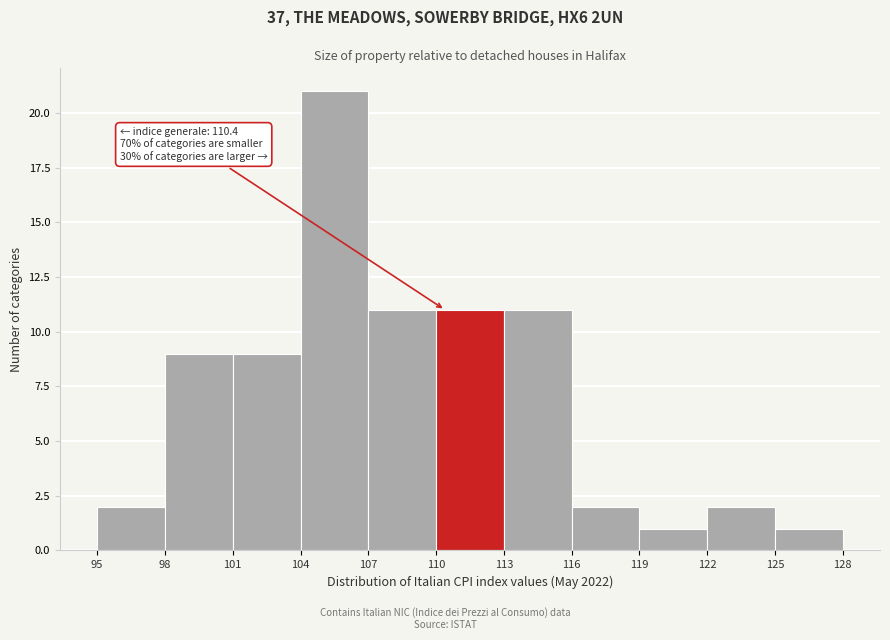

Which range on the x-axis has the tallest bar?

104 to 107